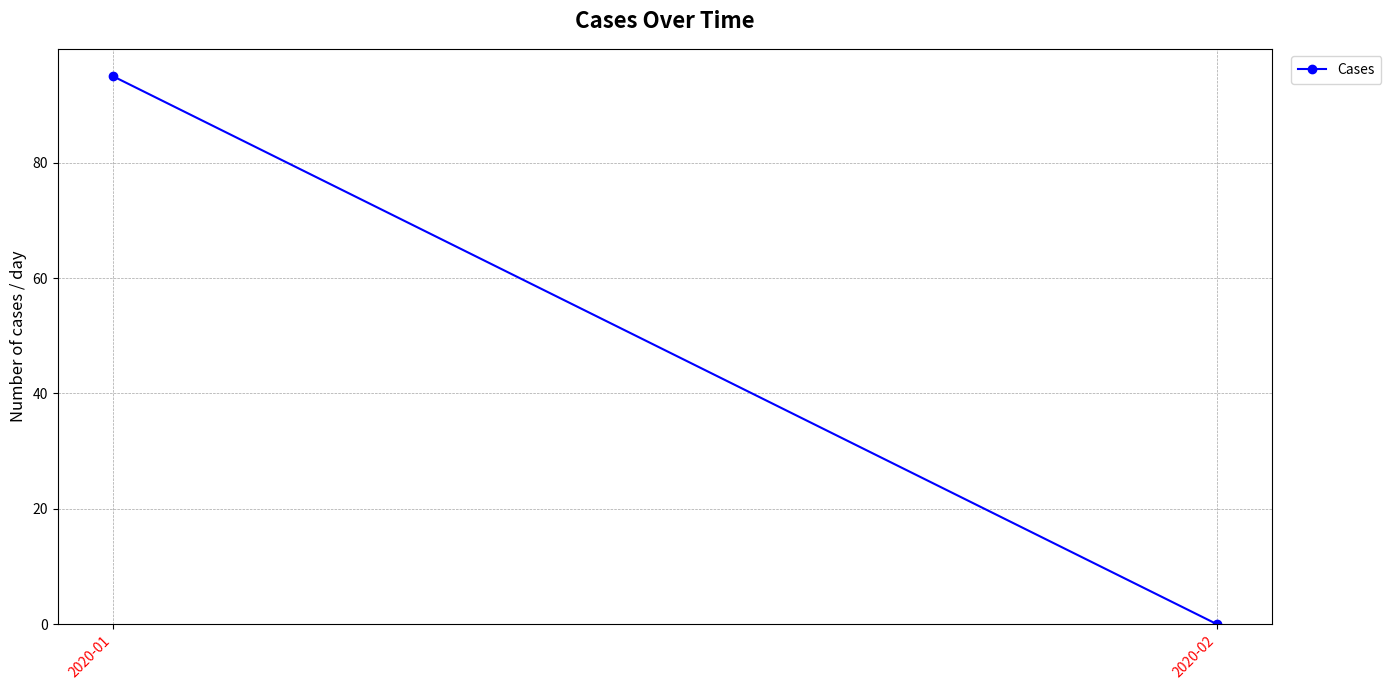

How many positive values are there?

1